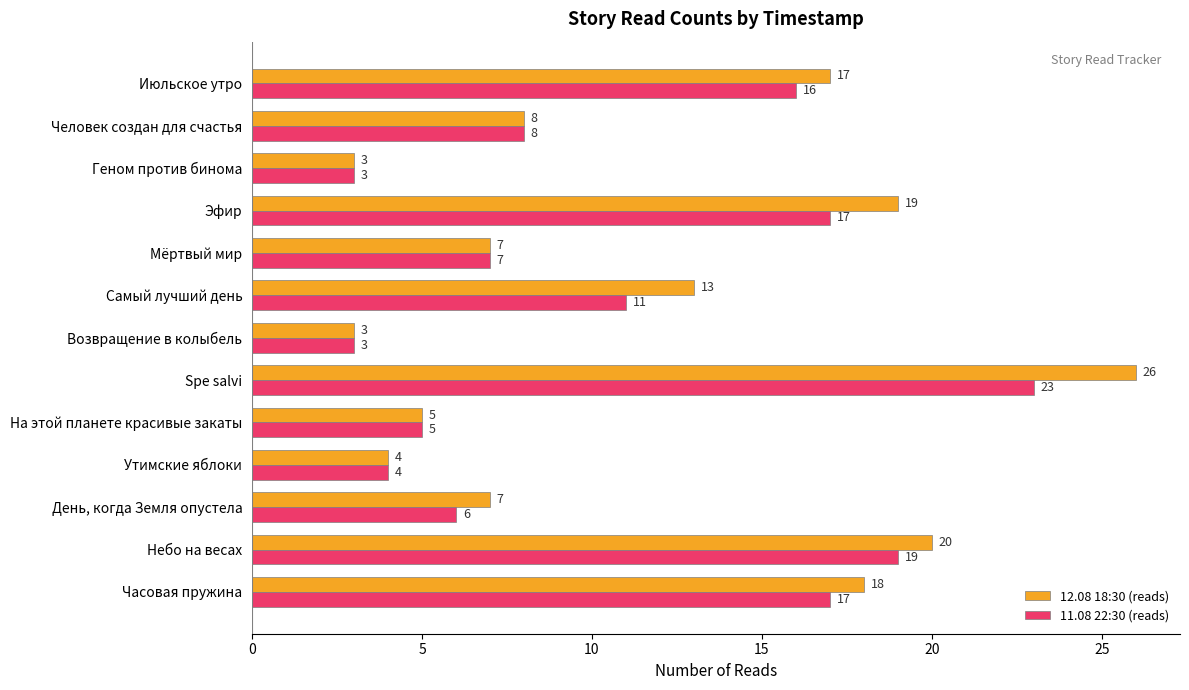

How many data points does each series have?

13